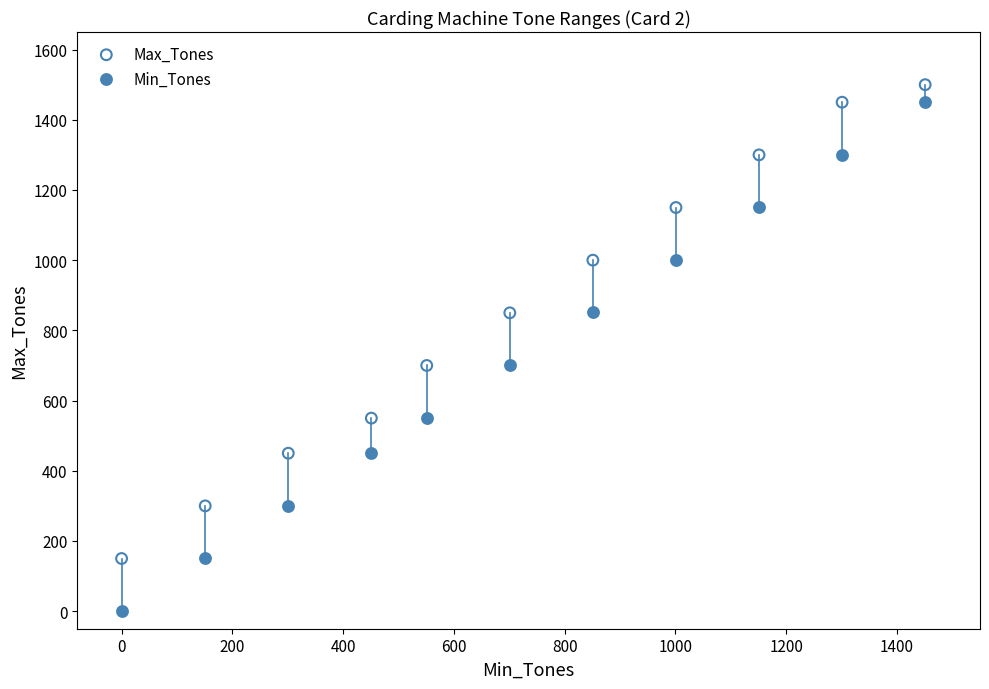

Which series has the largest Y range (max minus min)?

Min_Tones